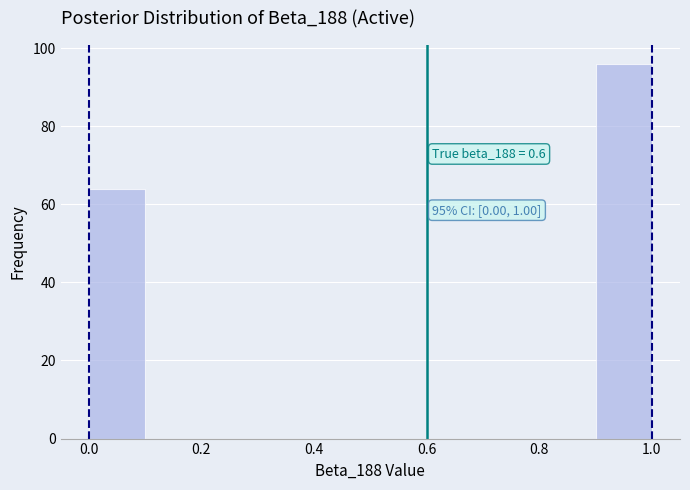

Over which range of the x-axis is the bar tallest?

0.9 to 1.0